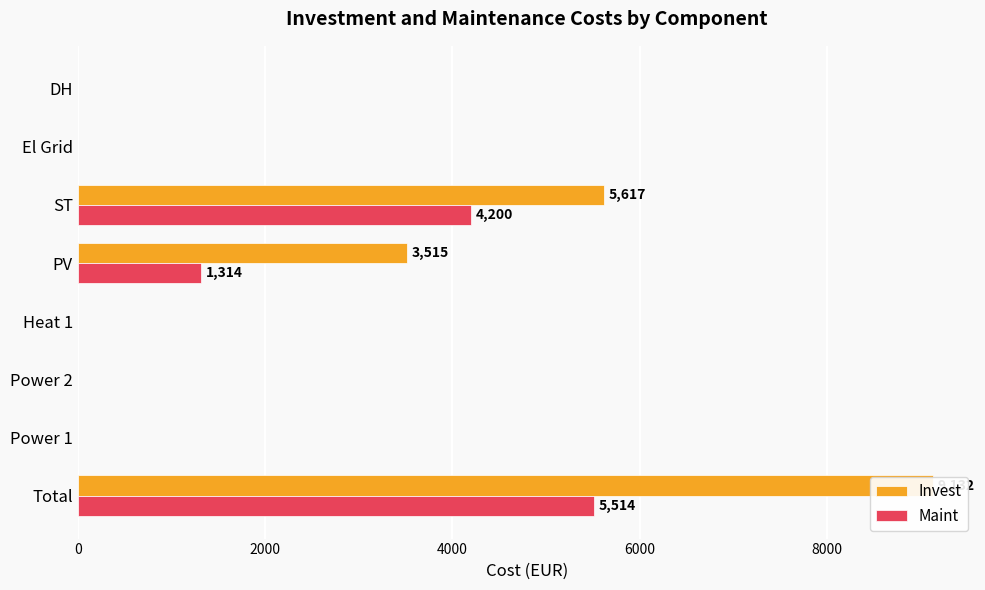

Reading left to right, extract all data points from this chart.

Invest: 9131.6	0.0	0.0	0.0	3514.6	5617.0	0.0	0.0
Maint: 5514.0	0.0	0.0	0.0	1314.0	4200.0	0.0	0.0